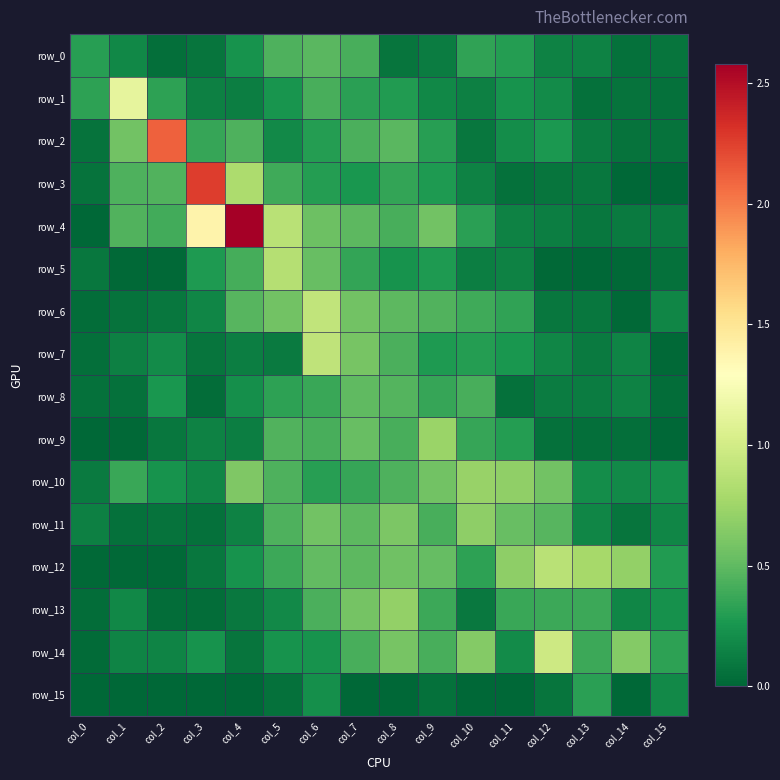

Reading left to right, what are all the values shown in this chart?

row_0: 0.3	0.2	0.0	0.1	0.2	0.4	0.5	0.4	0.1	0.1	0.3	0.3	0.1	0.1	0.1	0.1
row_1: 0.3	1.1	0.3	0.1	0.1	0.2	0.4	0.3	0.3	0.2	0.1	0.2	0.2	0.1	0.1	0.1
row_2: 0.1	0.6	2.1	0.4	0.4	0.2	0.3	0.4	0.5	0.3	0.1	0.2	0.3	0.1	0.1	0.1
row_3: 0.1	0.4	0.4	2.3	0.8	0.4	0.3	0.3	0.4	0.3	0.1	0.1	0.1	0.1	0.0	0.0
row_4: 0.0	0.4	0.4	1.4	2.6	0.9	0.5	0.5	0.4	0.6	0.3	0.1	0.1	0.1	0.1	0.1
row_5: 0.1	0.0	0.0	0.3	0.4	0.9	0.5	0.3	0.2	0.3	0.1	0.1	0.0	0.0	0.0	0.1
row_6: 0.0	0.1	0.1	0.2	0.5	0.6	0.9	0.6	0.5	0.4	0.4	0.3	0.1	0.1	0.0	0.2
row_7: 0.0	0.1	0.2	0.1	0.1	0.1	0.9	0.6	0.4	0.3	0.3	0.3	0.2	0.1	0.2	0.0
row_8: 0.1	0.1	0.3	0.0	0.2	0.3	0.4	0.5	0.5	0.4	0.4	0.1	0.1	0.1	0.1	0.0
row_9: 0.0	0.0	0.1	0.1	0.1	0.5	0.4	0.5	0.4	0.7	0.4	0.3	0.1	0.0	0.0	0.0
row_10: 0.1	0.4	0.2	0.2	0.6	0.4	0.3	0.4	0.4	0.6	0.7	0.7	0.6	0.2	0.2	0.2
row_11: 0.1	0.1	0.1	0.1	0.2	0.4	0.6	0.5	0.6	0.4	0.7	0.5	0.5	0.2	0.1	0.2
row_12: 0.0	0.0	0.0	0.1	0.2	0.4	0.5	0.5	0.6	0.5	0.3	0.7	0.9	0.8	0.7	0.3
row_13: 0.0	0.2	0.0	0.0	0.1	0.2	0.4	0.6	0.7	0.4	0.1	0.4	0.4	0.4	0.2	0.2
row_14: 0.0	0.2	0.2	0.2	0.1	0.2	0.2	0.4	0.6	0.4	0.6	0.2	1.0	0.4	0.6	0.3
row_15: 0.0	0.0	0.0	0.0	0.0	0.1	0.2	0.0	0.0	0.1	0.0	0.0	0.1	0.3	0.0	0.2